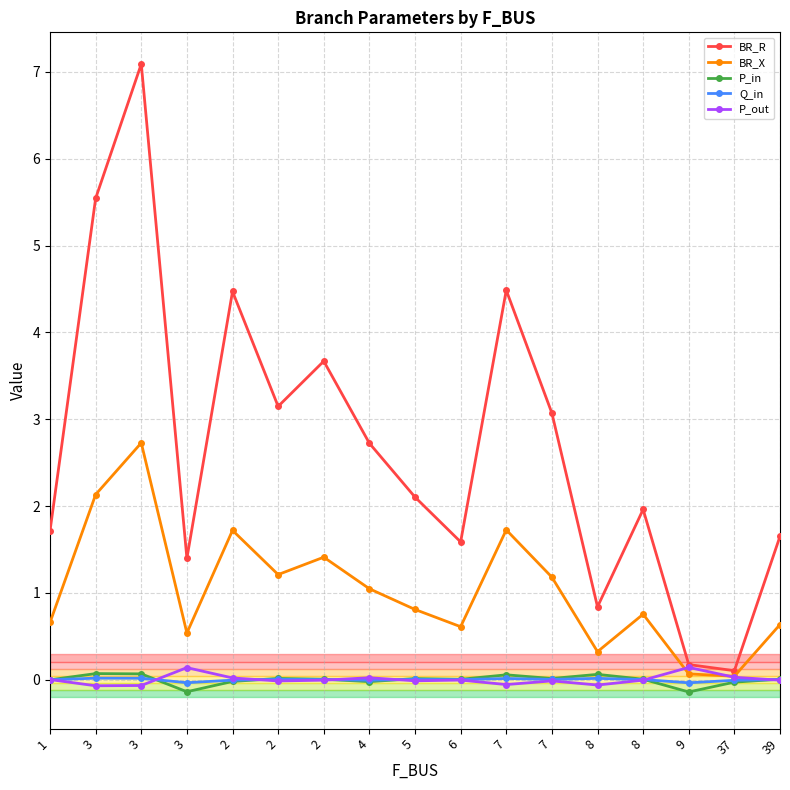

What value does the BR_X series have at 6?

0.6